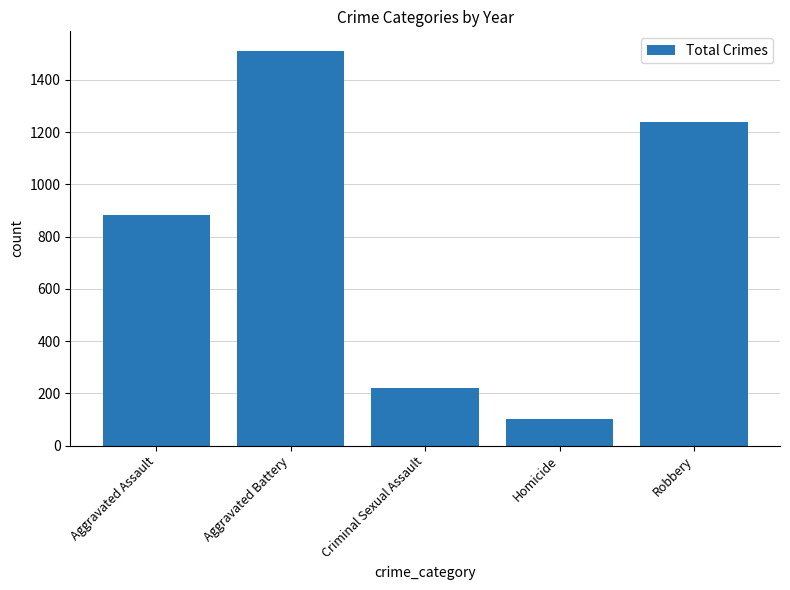

How many distinct data groups are displayed?

1